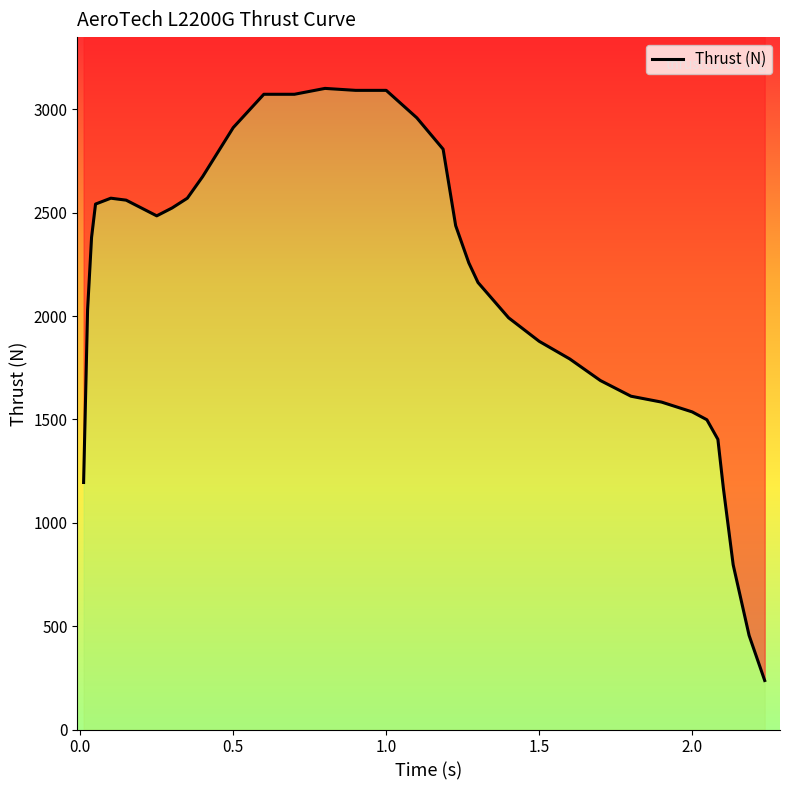

What is the smallest value displayed?

237.1